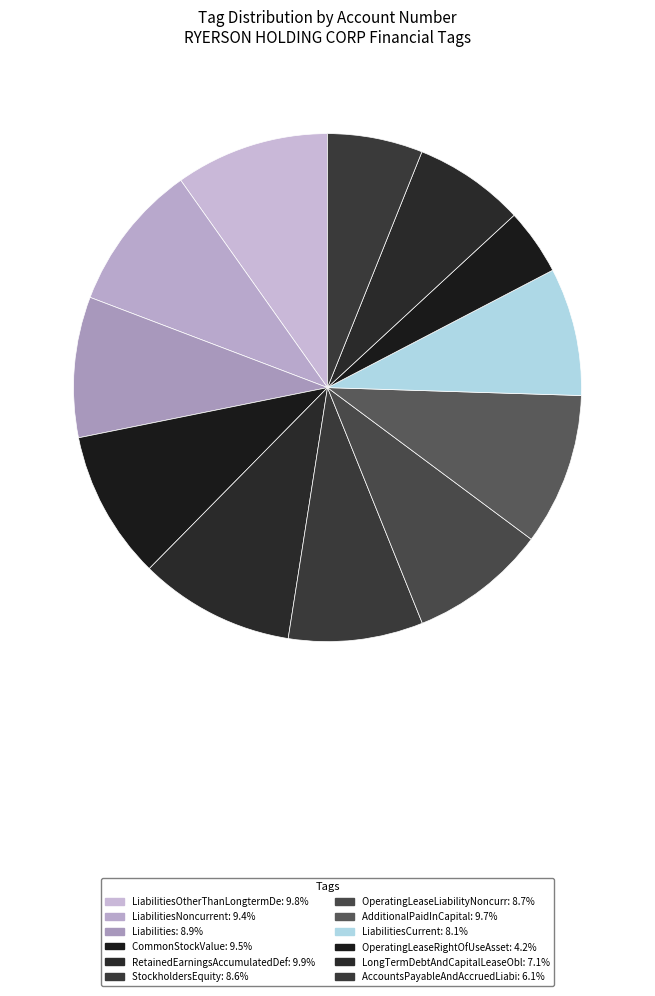

What is the largest slice in the pie chart?

RetainedEarningsAccumulatedDeficit